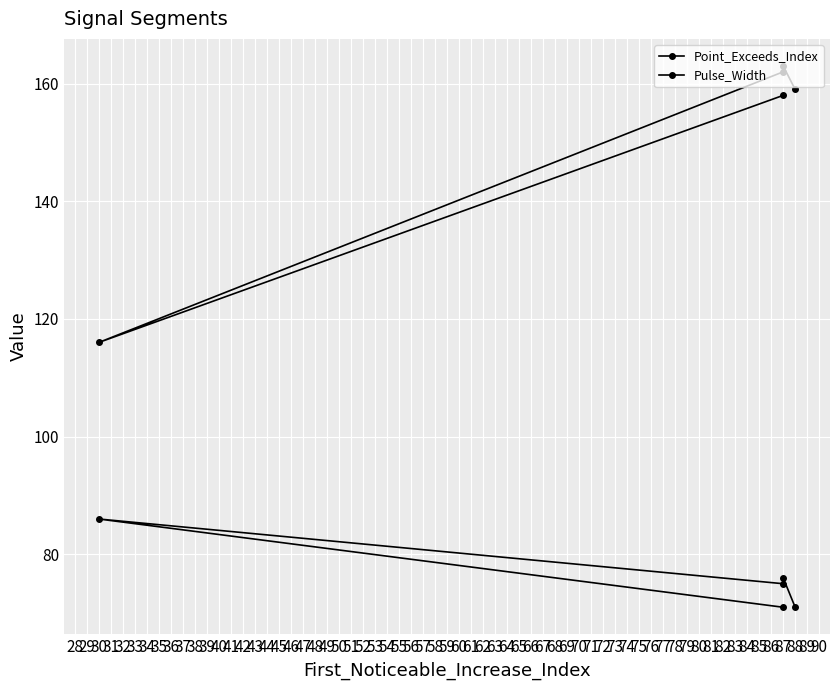

True or false: Pulse_Width and Point_Exceeds_Index cross at least once.

False